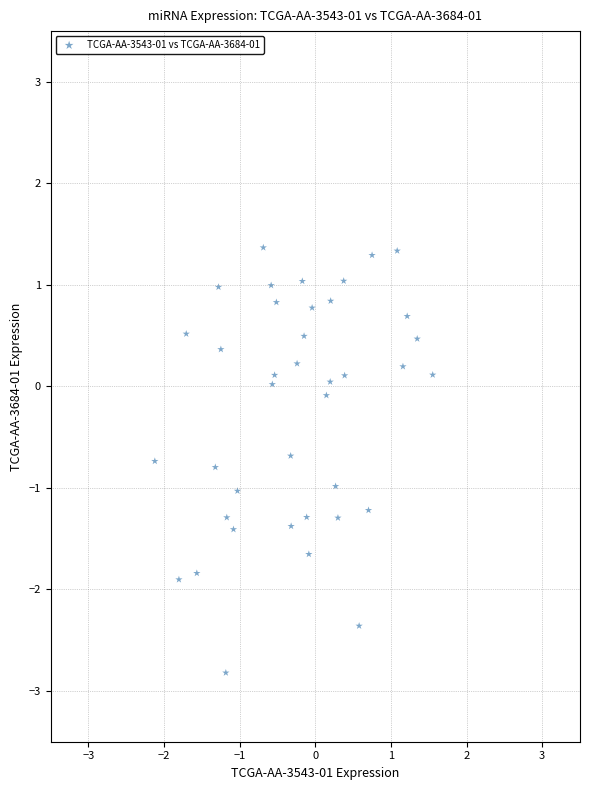

What is the range of X values (max minus min)?

3.7